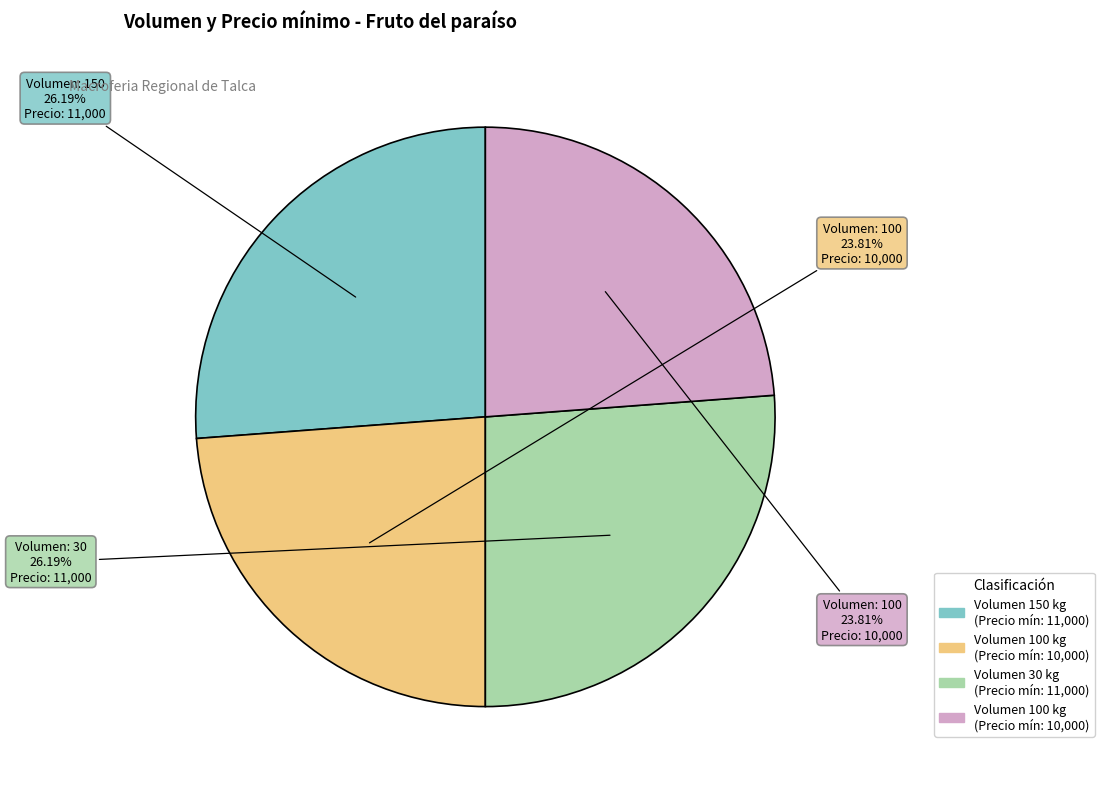

Count the number of slices in the pie.

4